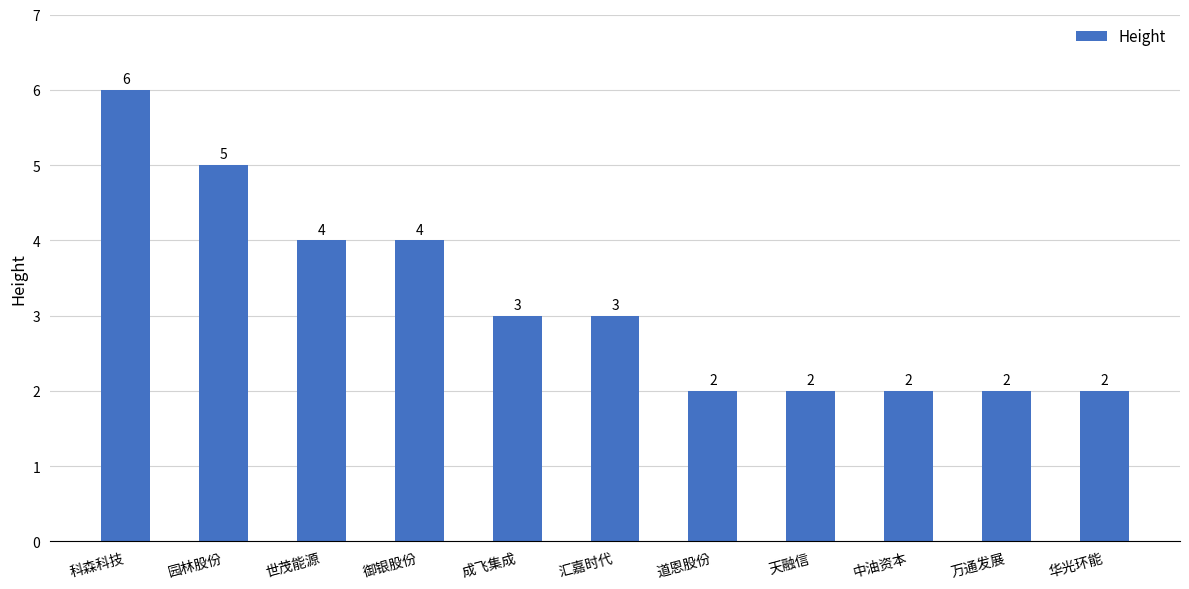

Approximately how many times larger is the value at 园林股份 compared to 天融信?

2.5